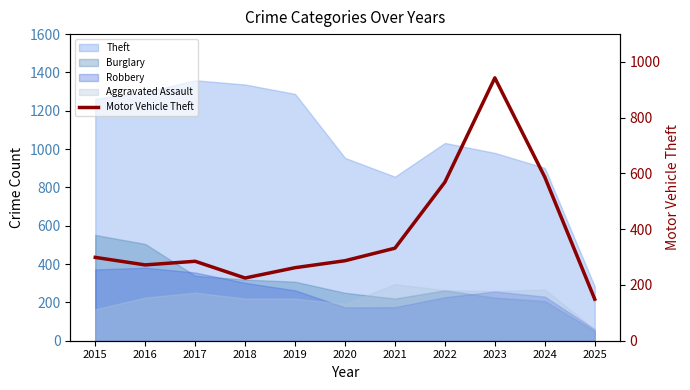

How many points are lower than both their immediate neighbors (excluding endpoints)?

2